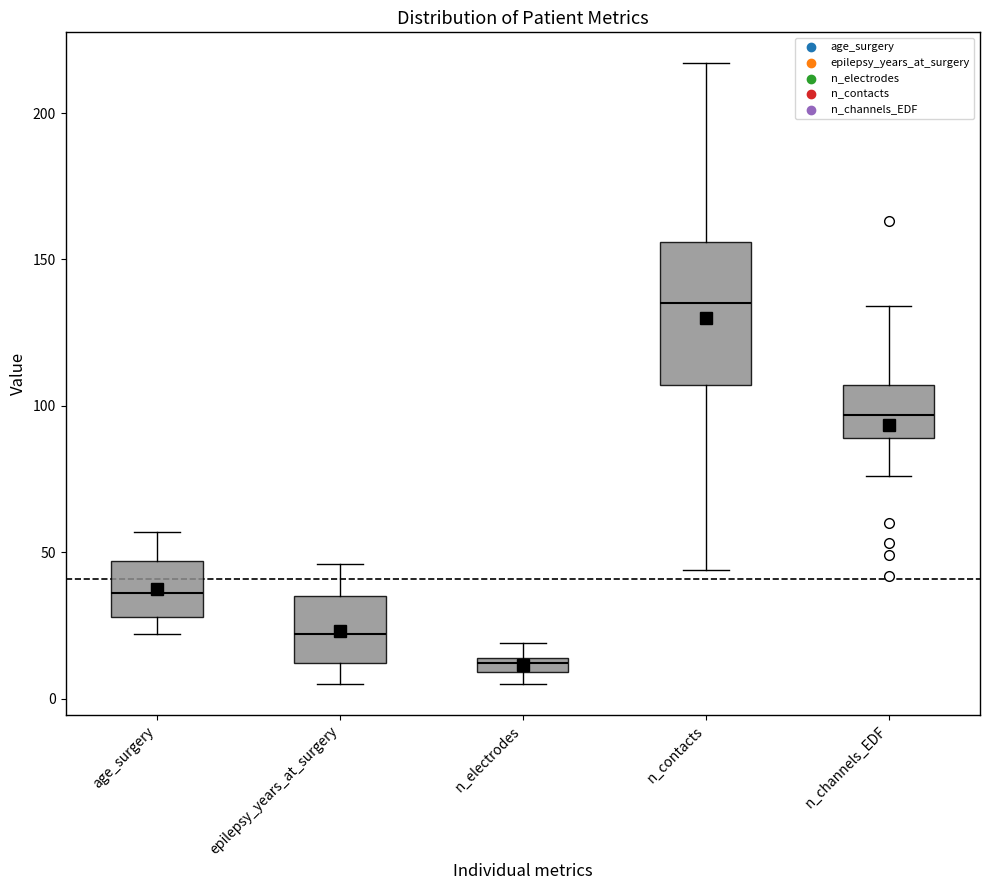

Where does the lower whisker of the box for age_surgery end on the y-axis? The values are not printed on the chart, so give them approximately, as read against the axis.

20